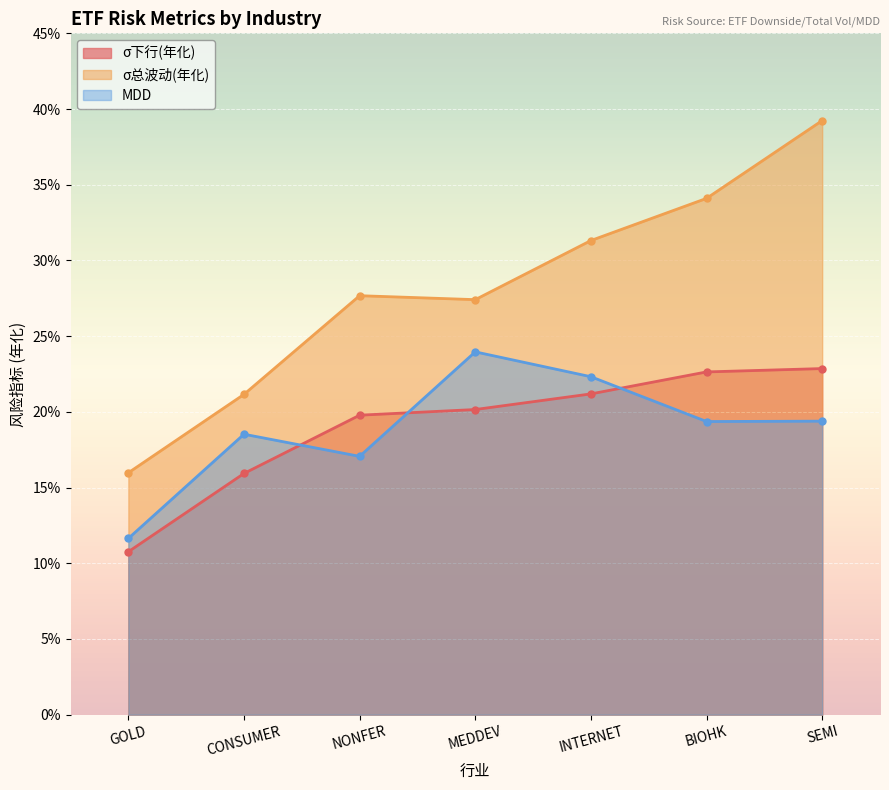

What is the value of the σ总波动(年化) point at the 2nd from the left?

0.2